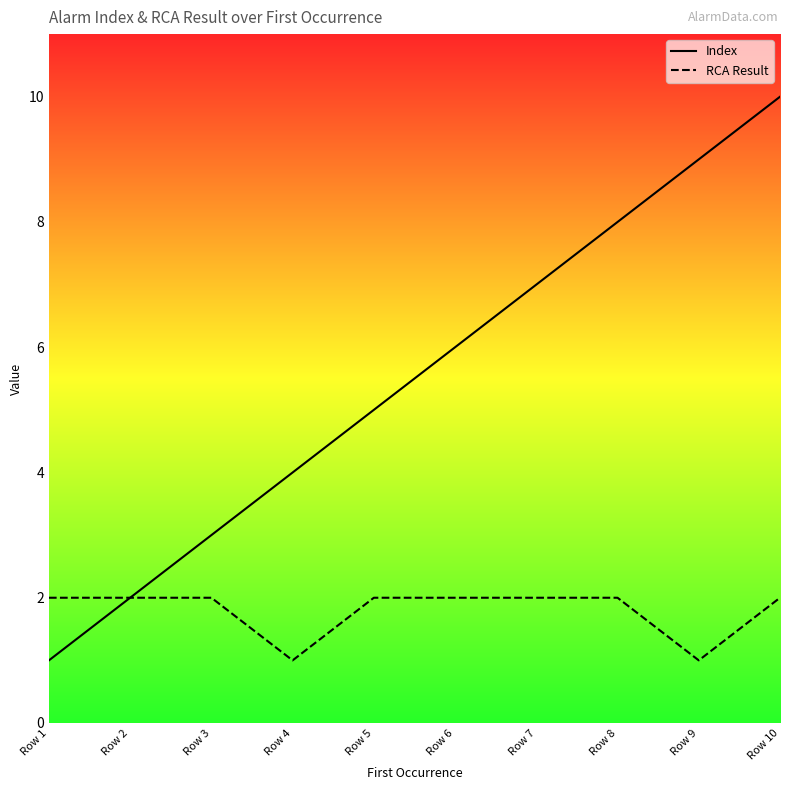

Where does the Index series first go above 6?

Row 7